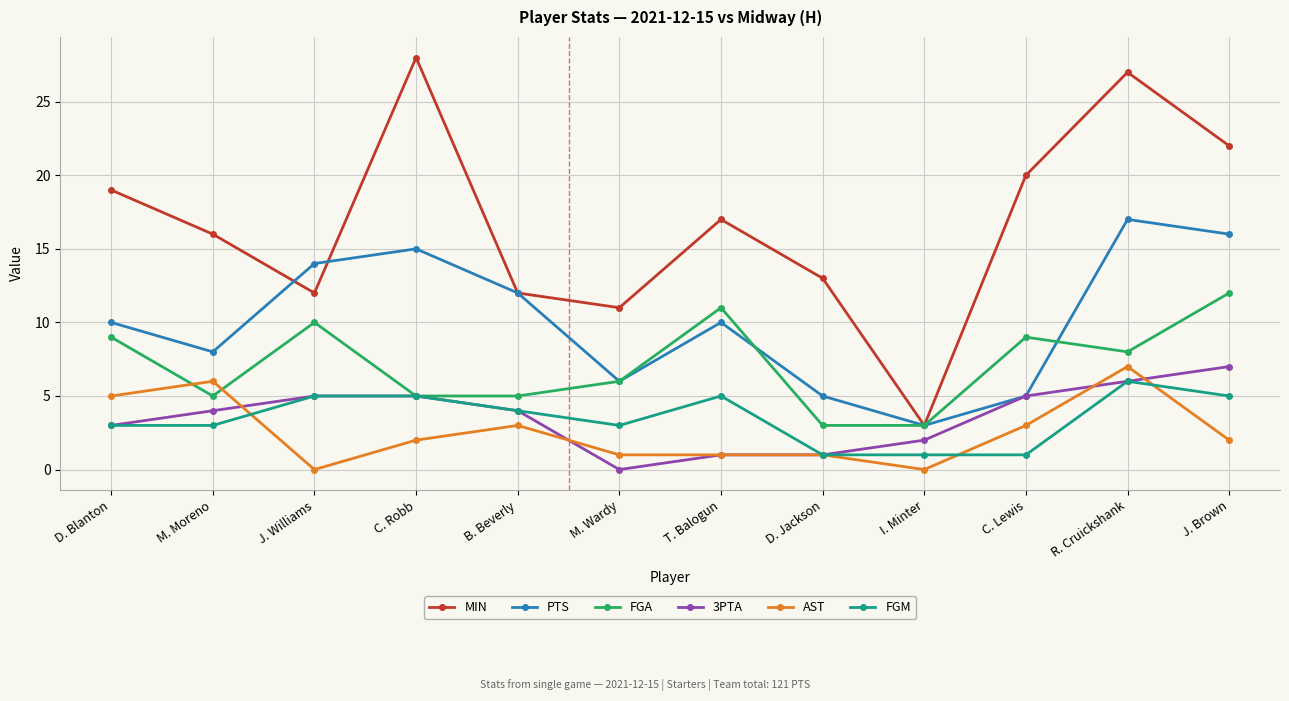

What position from the right is B. Beverly?

8